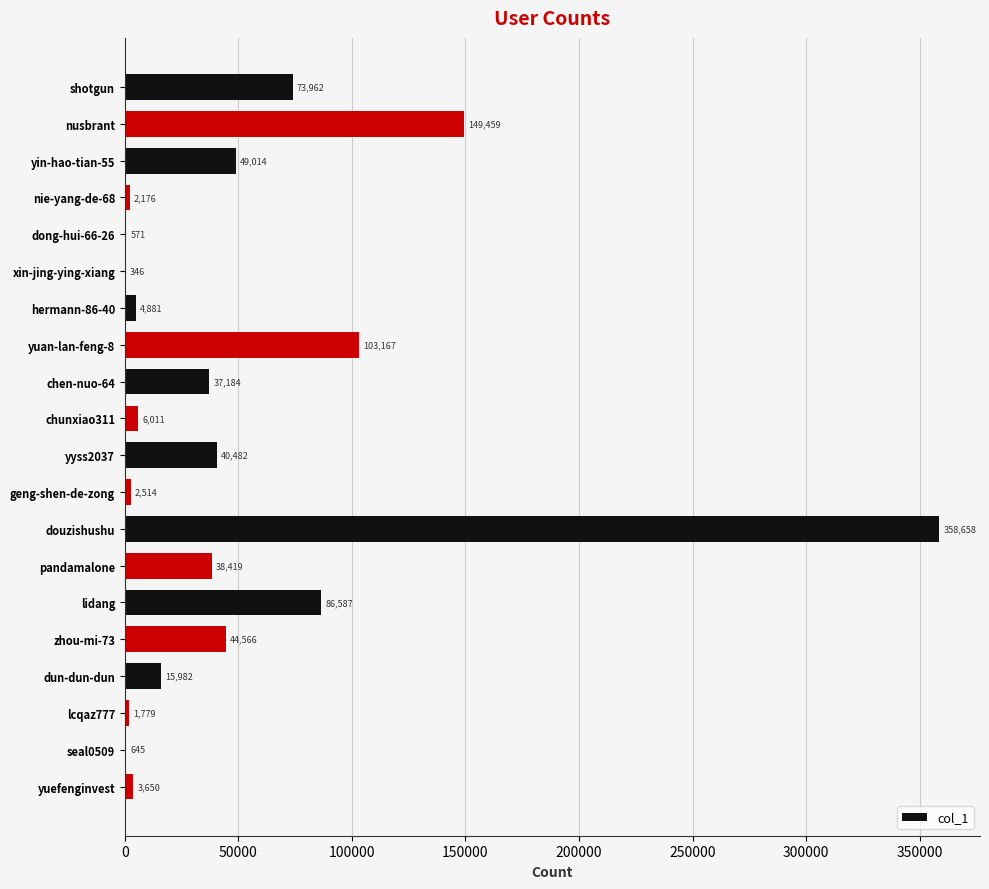

What is the sum of all values?

1020053